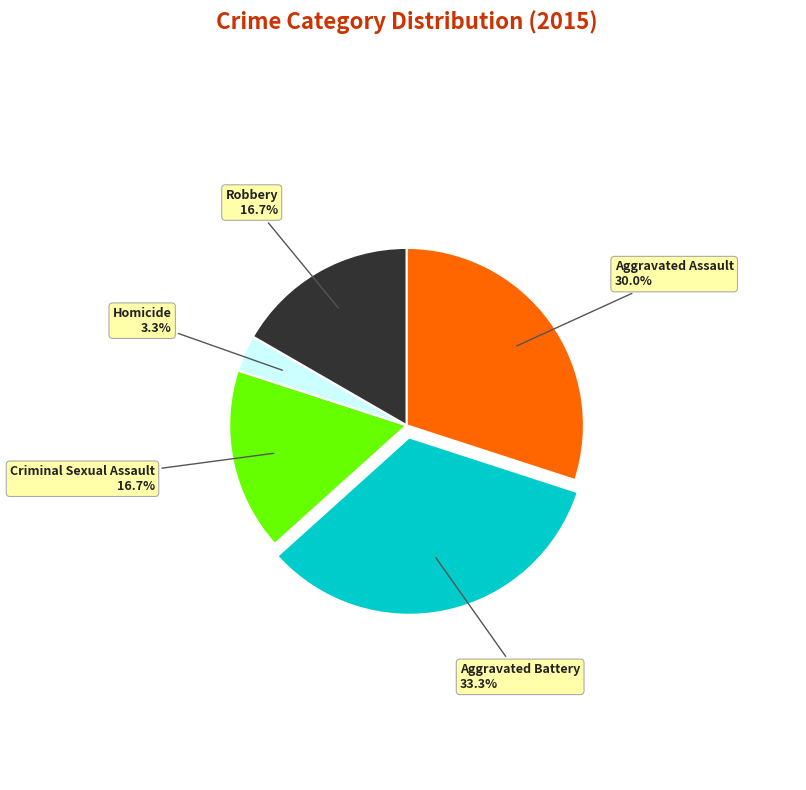

Between Aggravated Battery and Homicide, which is larger?

Aggravated Battery